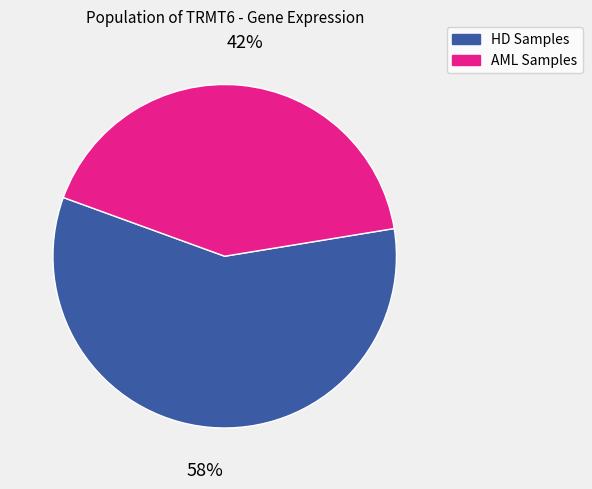

Is there a majority slice in this chart?

Yes